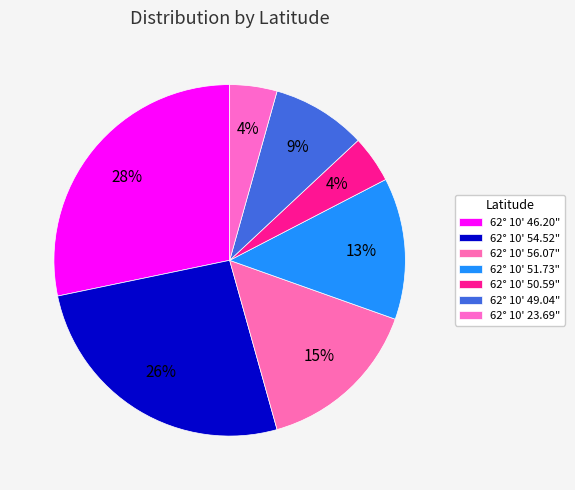

The 62° 10' 51.73" slice represents 13% of the pie. True or false?

True